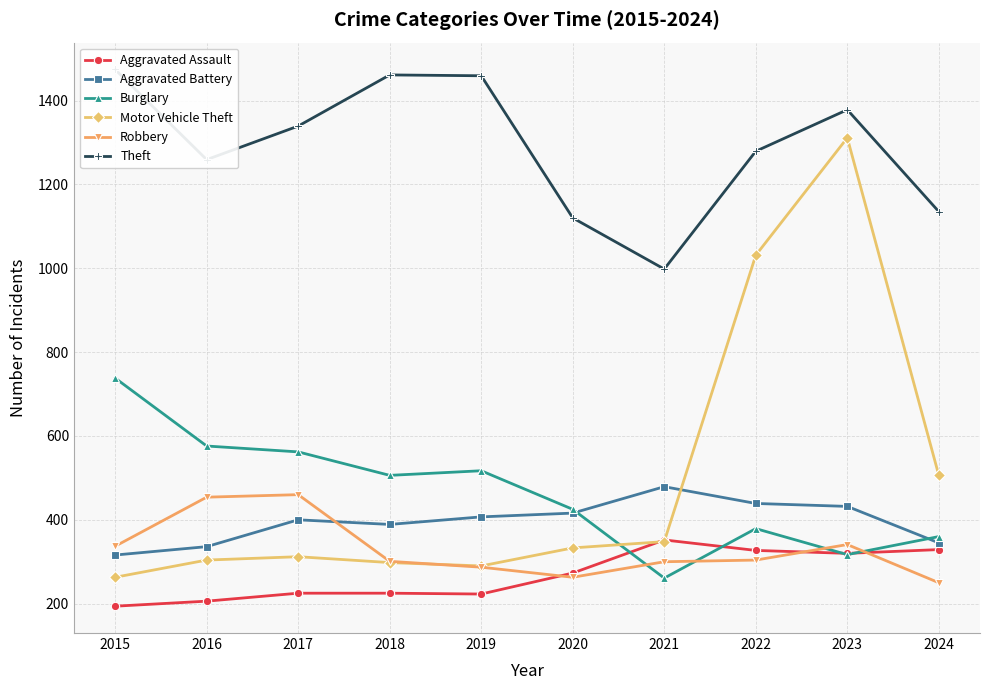

Where is the first local minimum for Theft?

2016